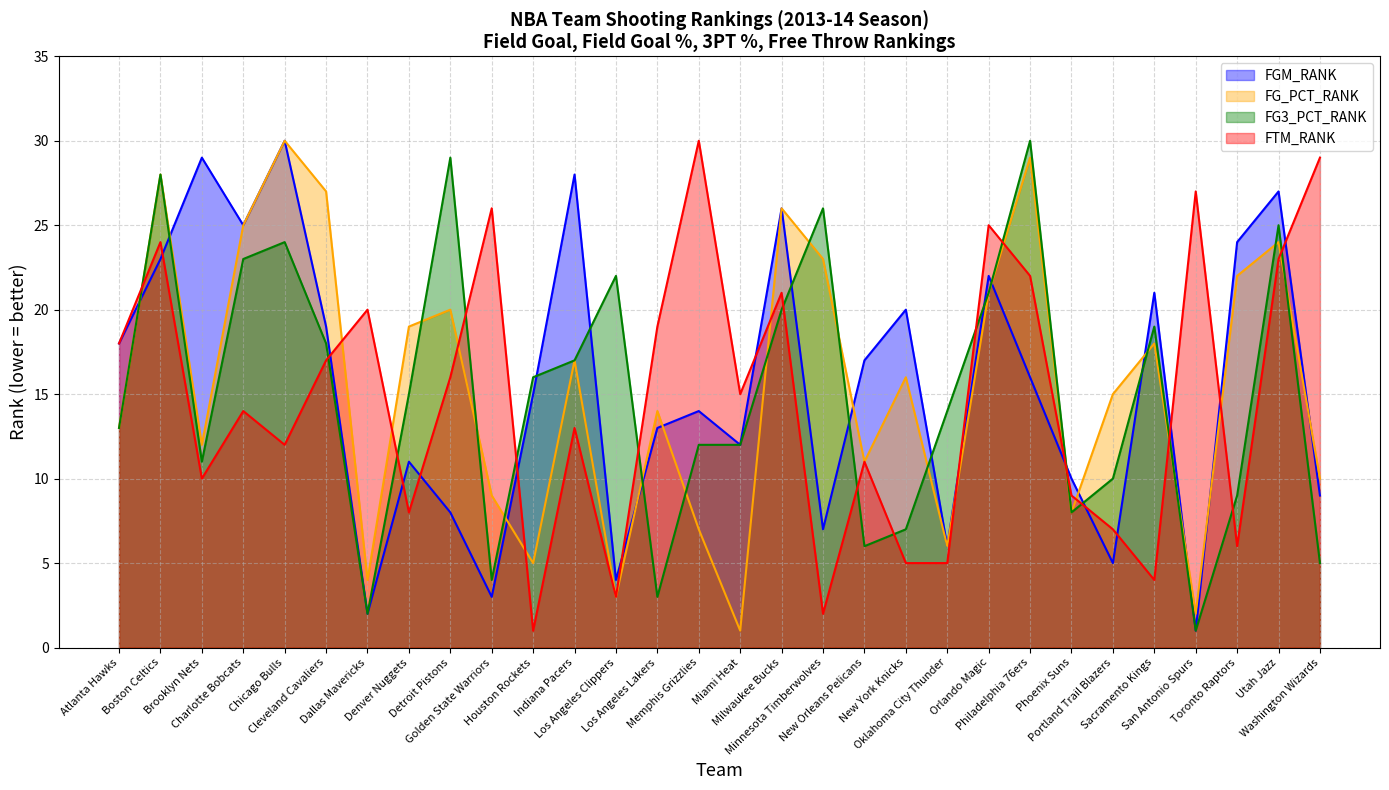

Reading left to right, list all the values displayed in this chart.

FGM_RANK: Atlanta Hawks=18	Boston Celtics=23	Brooklyn Nets=29	Charlotte Bobcats=25	Chicago Bulls=30	Cleveland Cavaliers=19	Dallas Mavericks=2	Denver Nuggets=11	Detroit Pistons=8	Golden State Warriors=3	Houston Rockets=15	Indiana Pacers=28	Los Angeles Clippers=4	Los Angeles Lakers=13	Memphis Grizzlies=14	Miami Heat=12	Milwaukee Bucks=26	Minnesota Timberwolves=7	New Orleans Pelicans=17	New York Knicks=20	Oklahoma City Thunder=6	Orlando Magic=22	Philadelphia 76ers=16	Phoenix Suns=10	Portland Trail Blazers=5	Sacramento Kings=21	San Antonio Spurs=1	Toronto Raptors=24	Utah Jazz=27	Washington Wizards=9
FG_PCT_RANK: Atlanta Hawks=13	Boston Celtics=28	Brooklyn Nets=12	Charlotte Bobcats=25	Chicago Bulls=30	Cleveland Cavaliers=27	Dallas Mavericks=4	Denver Nuggets=19	Detroit Pistons=20	Golden State Warriors=9	Houston Rockets=5	Indiana Pacers=17	Los Angeles Clippers=3	Los Angeles Lakers=14	Memphis Grizzlies=7	Miami Heat=1	Milwaukee Bucks=26	Minnesota Timberwolves=23	New Orleans Pelicans=11	New York Knicks=16	Oklahoma City Thunder=6	Orlando Magic=21	Philadelphia 76ers=29	Phoenix Suns=8	Portland Trail Blazers=15	Sacramento Kings=18	San Antonio Spurs=2	Toronto Raptors=22	Utah Jazz=24	Washington Wizards=10
FG3_PCT_RANK: Atlanta Hawks=13	Boston Celtics=28	Brooklyn Nets=11	Charlotte Bobcats=23	Chicago Bulls=24	Cleveland Cavaliers=18	Dallas Mavericks=2	Denver Nuggets=15	Detroit Pistons=29	Golden State Warriors=4	Houston Rockets=16	Indiana Pacers=17	Los Angeles Clippers=22	Los Angeles Lakers=3	Memphis Grizzlies=12	Miami Heat=12	Milwaukee Bucks=20	Minnesota Timberwolves=26	New Orleans Pelicans=6	New York Knicks=7	Oklahoma City Thunder=14	Orlando Magic=21	Philadelphia 76ers=30	Phoenix Suns=8	Portland Trail Blazers=10	Sacramento Kings=19	San Antonio Spurs=1	Toronto Raptors=9	Utah Jazz=25	Washington Wizards=5
FTM_RANK: Atlanta Hawks=18	Boston Celtics=24	Brooklyn Nets=10	Charlotte Bobcats=14	Chicago Bulls=12	Cleveland Cavaliers=17	Dallas Mavericks=20	Denver Nuggets=8	Detroit Pistons=16	Golden State Warriors=26	Houston Rockets=1	Indiana Pacers=13	Los Angeles Clippers=3	Los Angeles Lakers=19	Memphis Grizzlies=30	Miami Heat=15	Milwaukee Bucks=21	Minnesota Timberwolves=2	New Orleans Pelicans=11	New York Knicks=5	Oklahoma City Thunder=5	Orlando Magic=25	Philadelphia 76ers=22	Phoenix Suns=9	Portland Trail Blazers=7	Sacramento Kings=4	San Antonio Spurs=27	Toronto Raptors=6	Utah Jazz=23	Washington Wizards=29